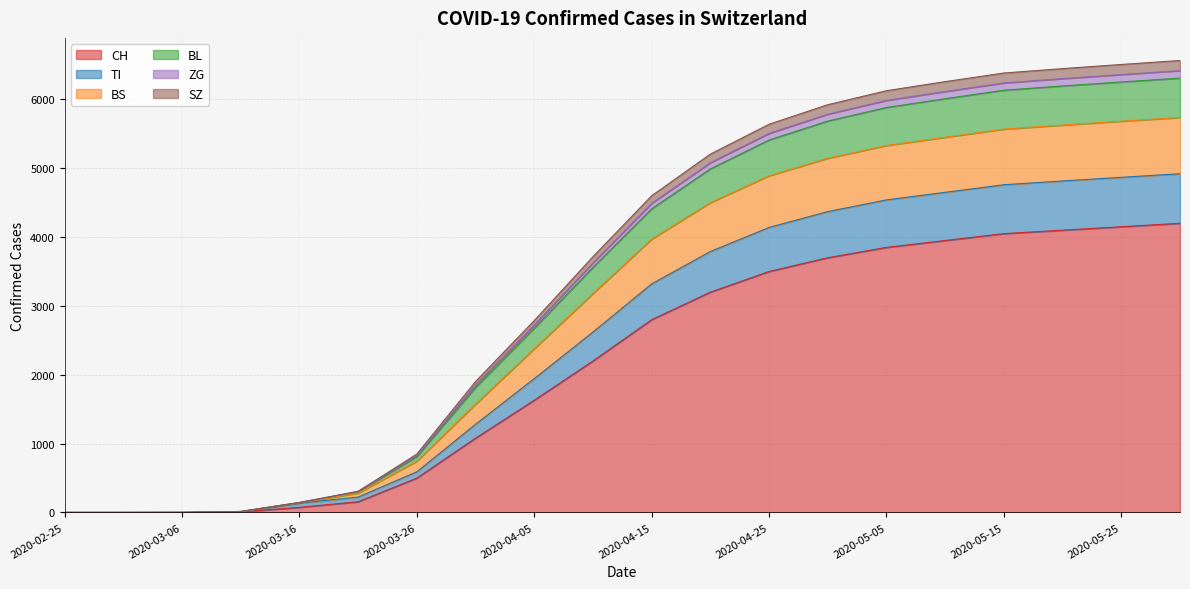

Which category has the lowest value across all series?

2020-02-25